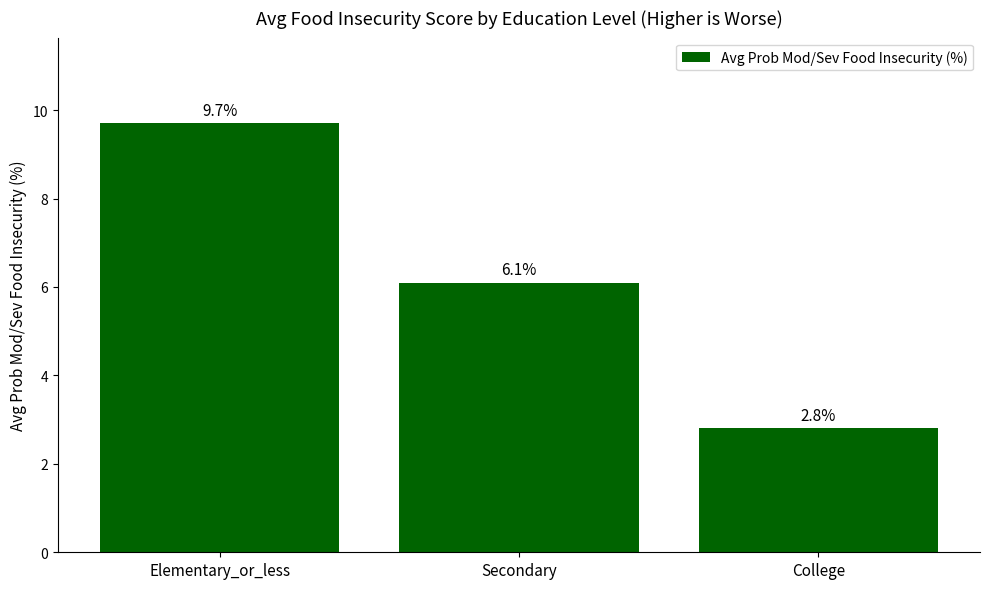

What is the label of the 3rd bar from the right?

Elementary_or_less